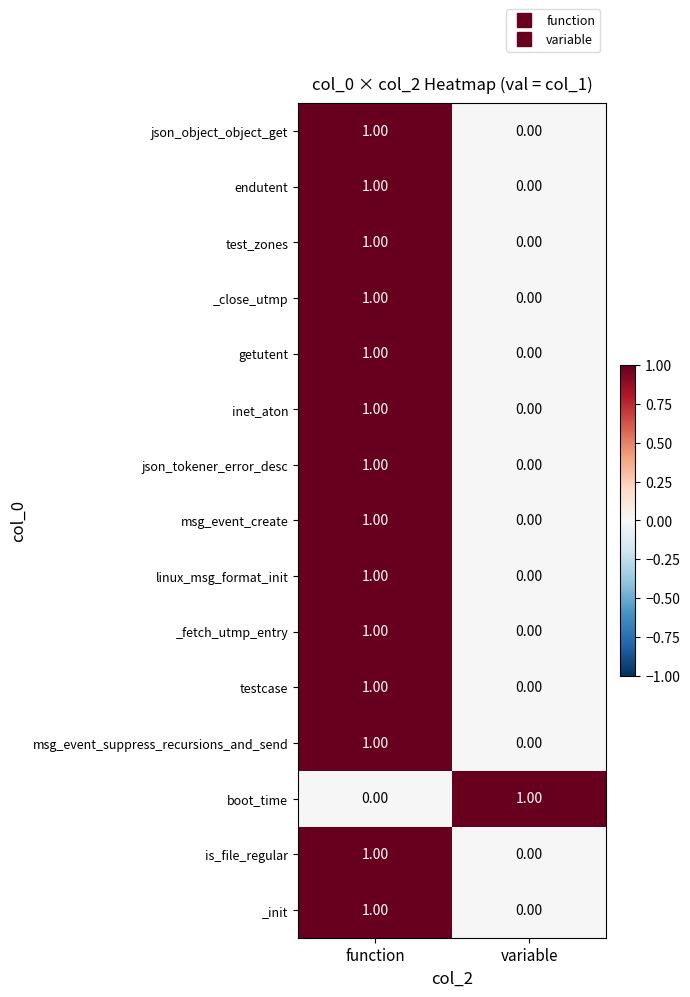

At how many categories does at least one series exceed 0?

2